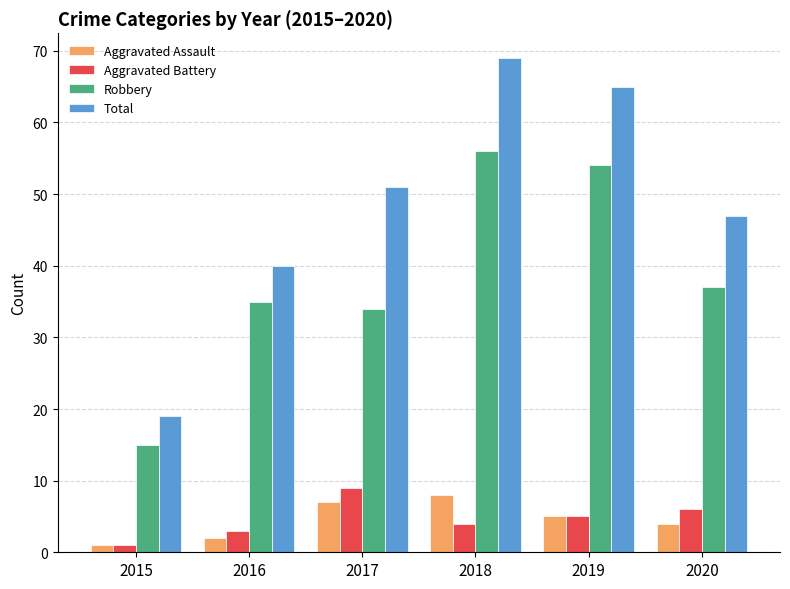

What is the difference between the second highest and second lowest values in the Aggravated Assault series?

5